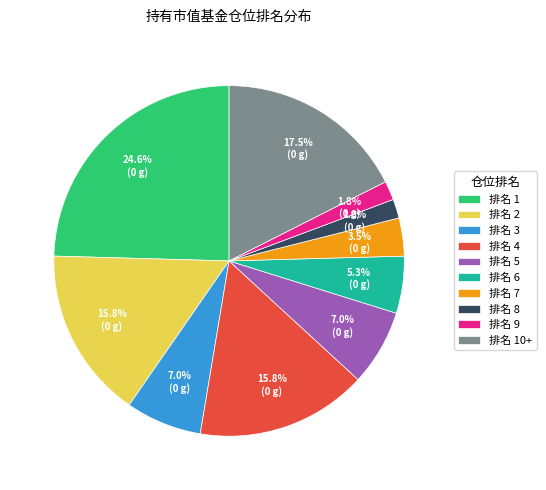

Do 排名 9 and 排名 6 together represent more than half of the pie?

No